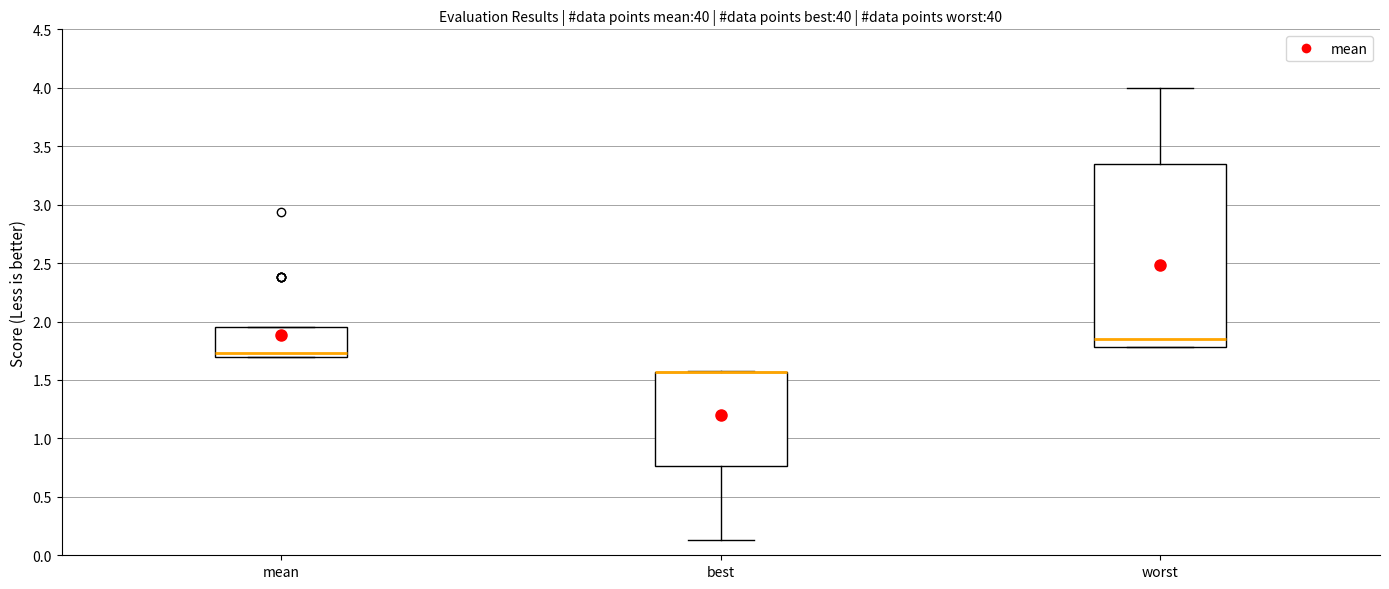

Where is the upper edge of the box for best on the y-axis? The values are not printed on the chart, so give them approximately, as read against the axis.

1.55